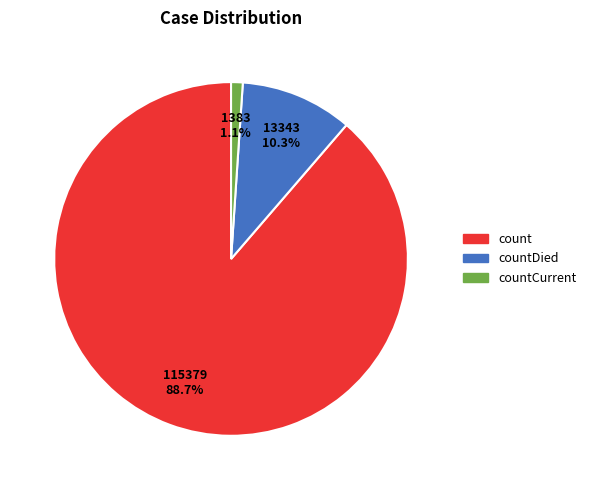

Does any single category account for the majority?

Yes